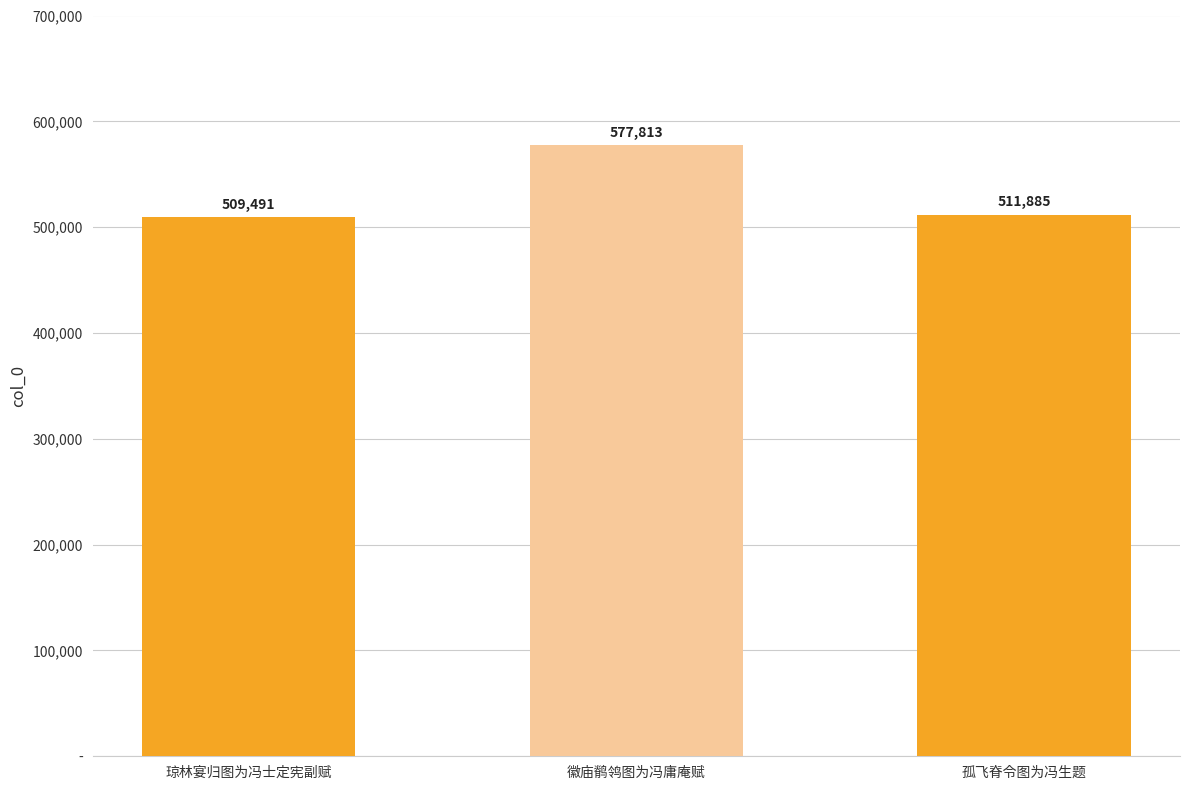

The chart shows a value of 577813 at 徽庙鹡鸰图为冯庸庵赋. True or false?

True